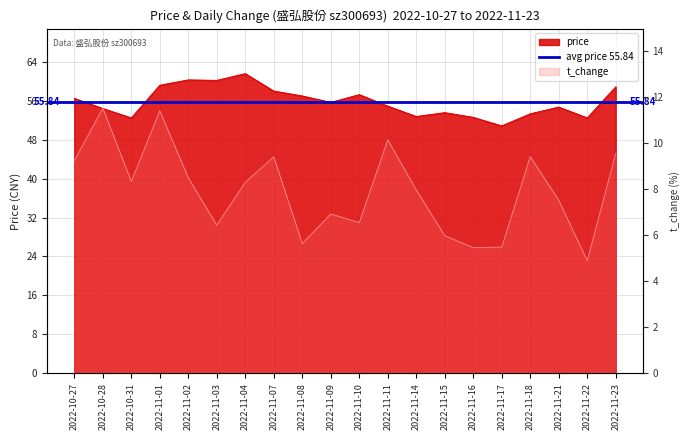

True or false: t_change and price cross at least once.

False